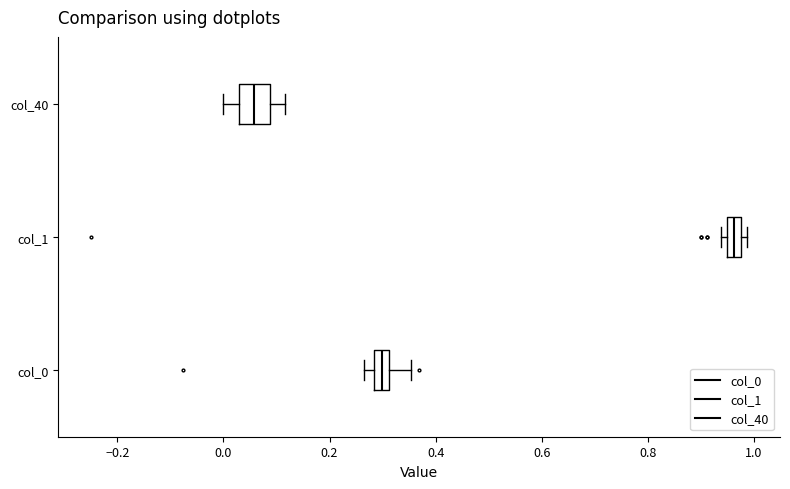

Which box is the widest, from its left edge to its right edge?

col_40